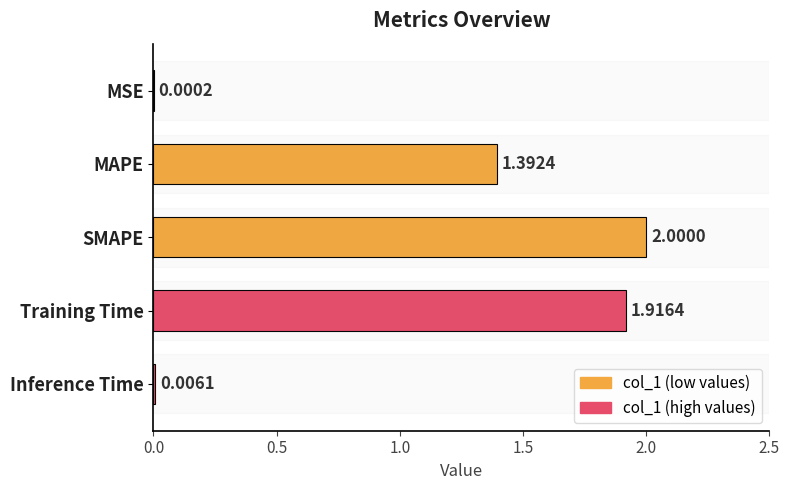

What is the sum of all values?

5.3